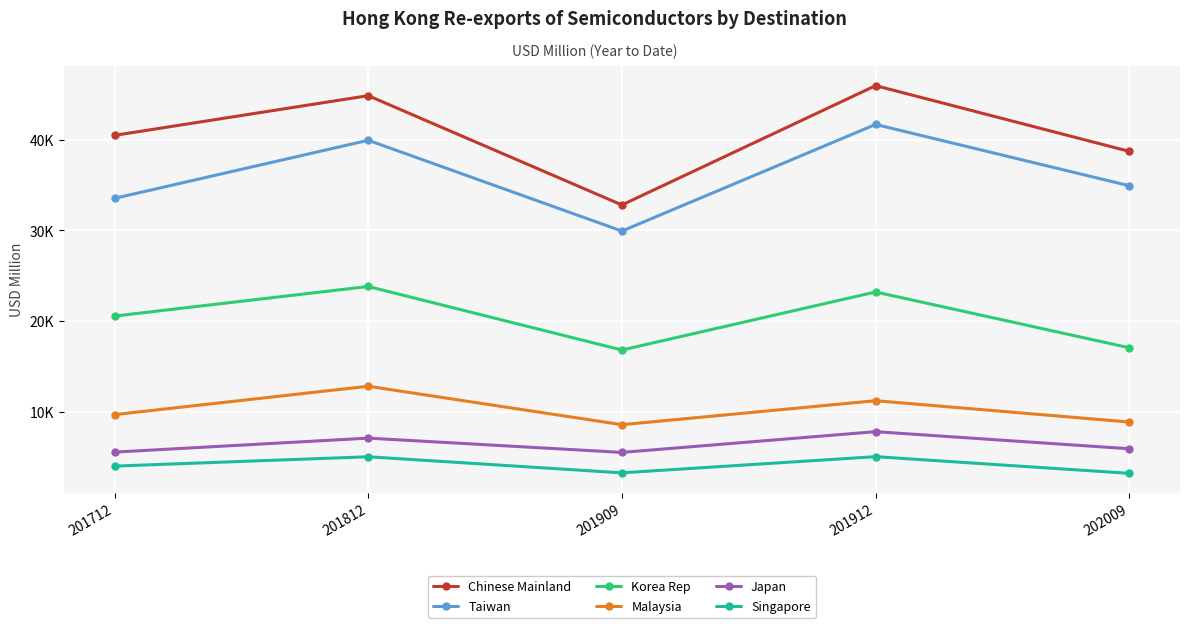

Which has a higher value, 201909 or 201912?

201912